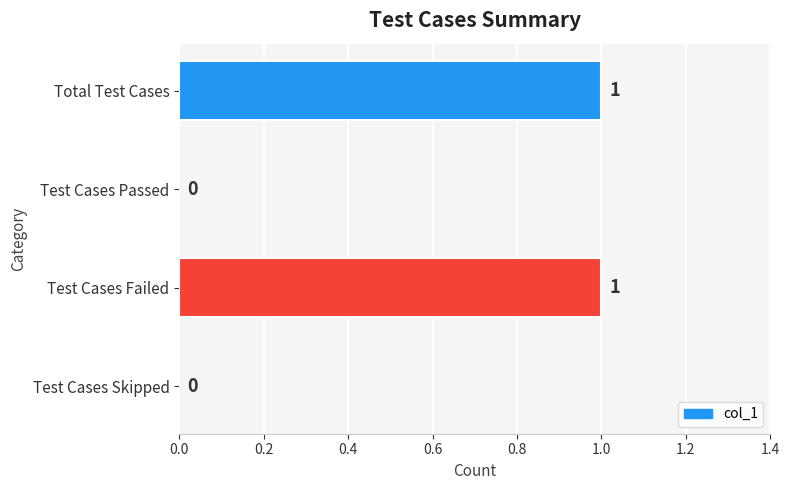

Between Total Test Cases and Test Cases Skipped, which is larger?

Total Test Cases